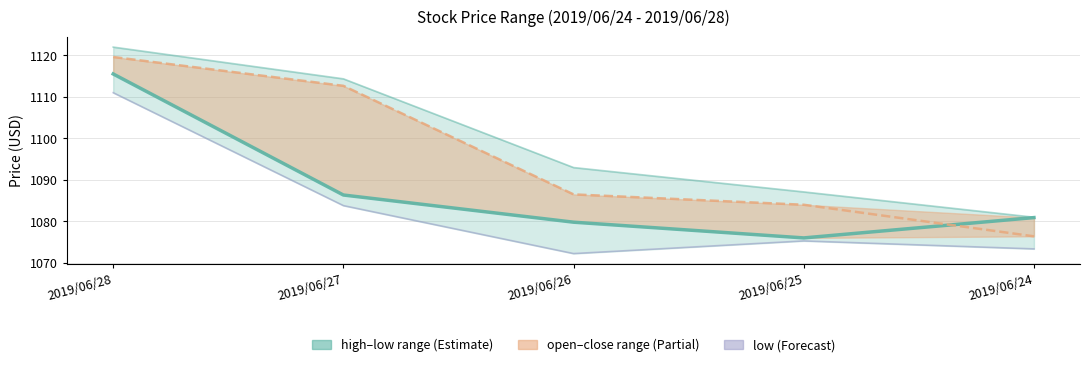

Is the value of close at 2019/06/25 greater than the value of low at 2019/06/26?

Yes